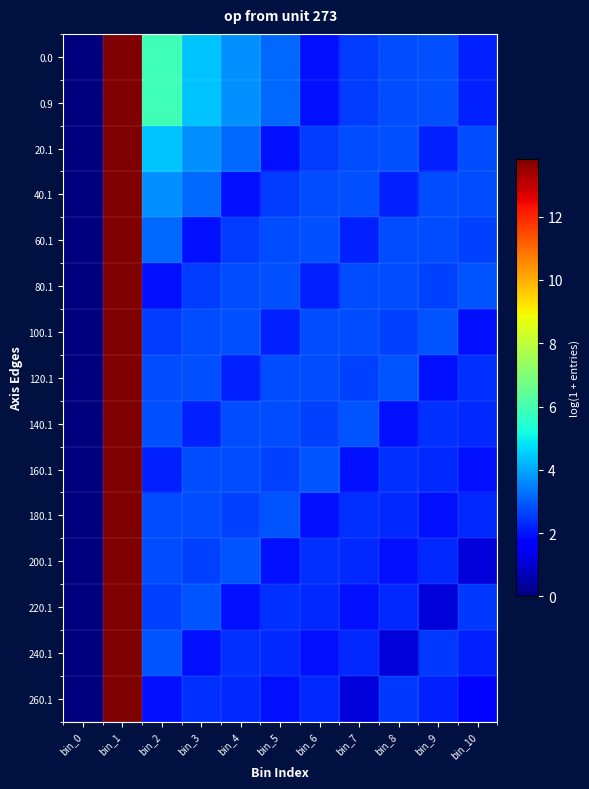

What is the spread (max minus min) of values at bin_3?

2.5